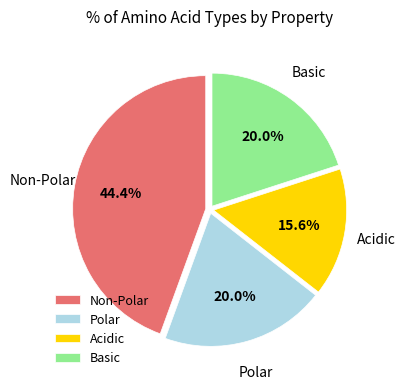

Approximately how many times larger is the value at Polar compared to Basic?

1.0